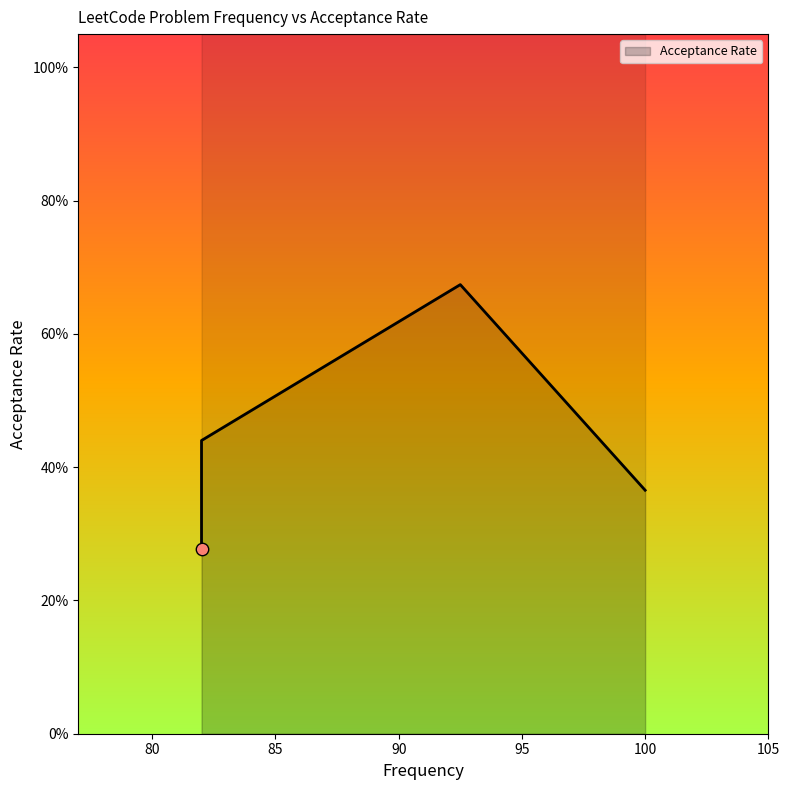

Between 92.5 and 82.0, which is larger?

92.5